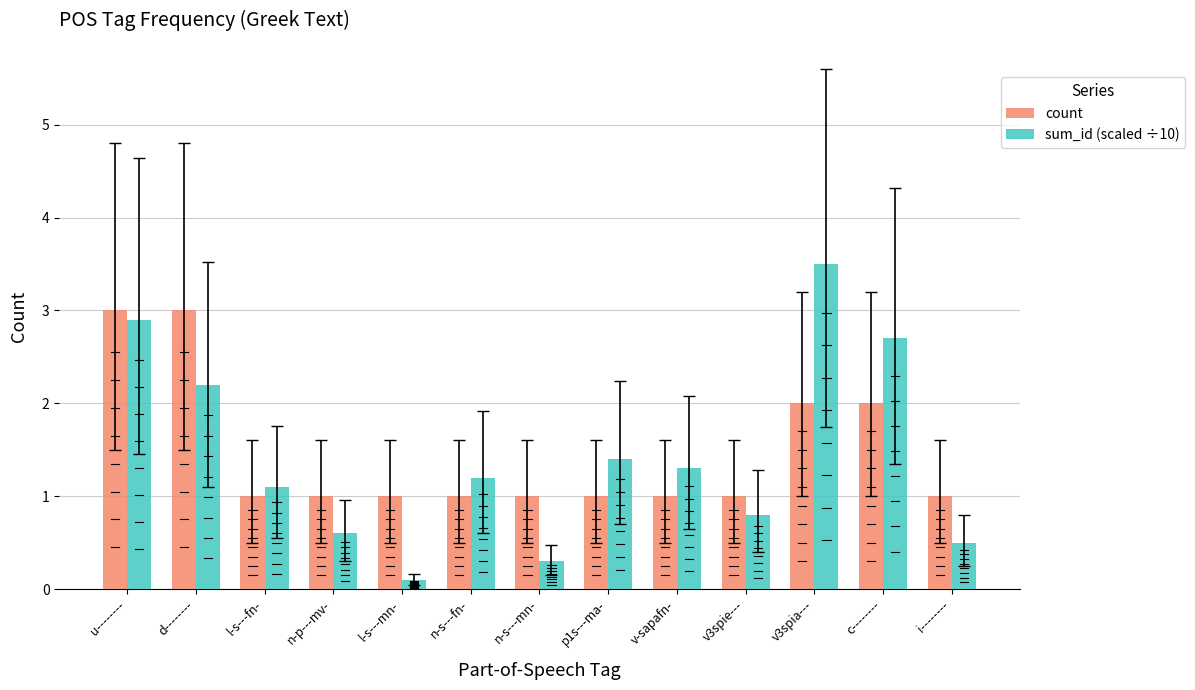

What is the difference between the count values at l-s---mn- and d--------?

2.0